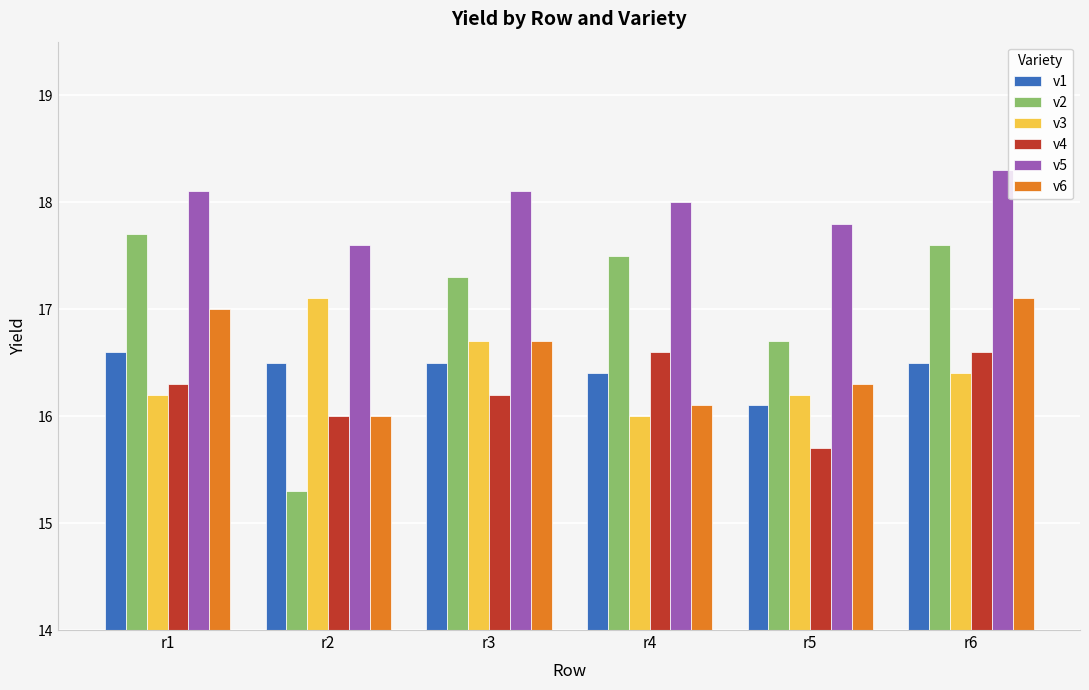

How many distinct data groups are displayed?

6